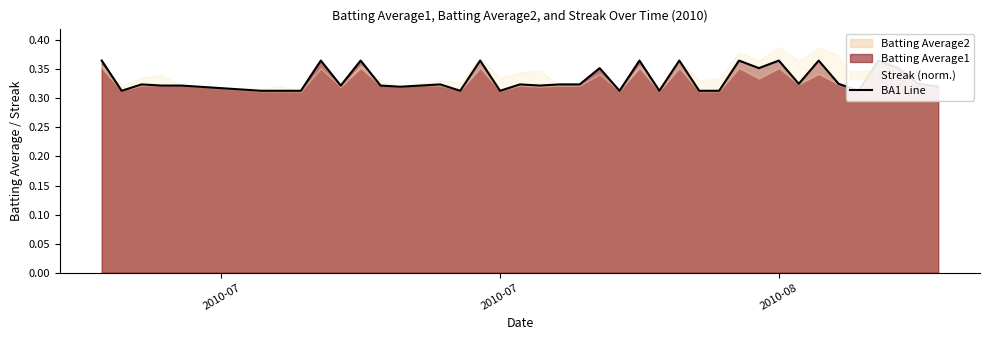

Is it true that the value at 2010-08 is 0.1?

False